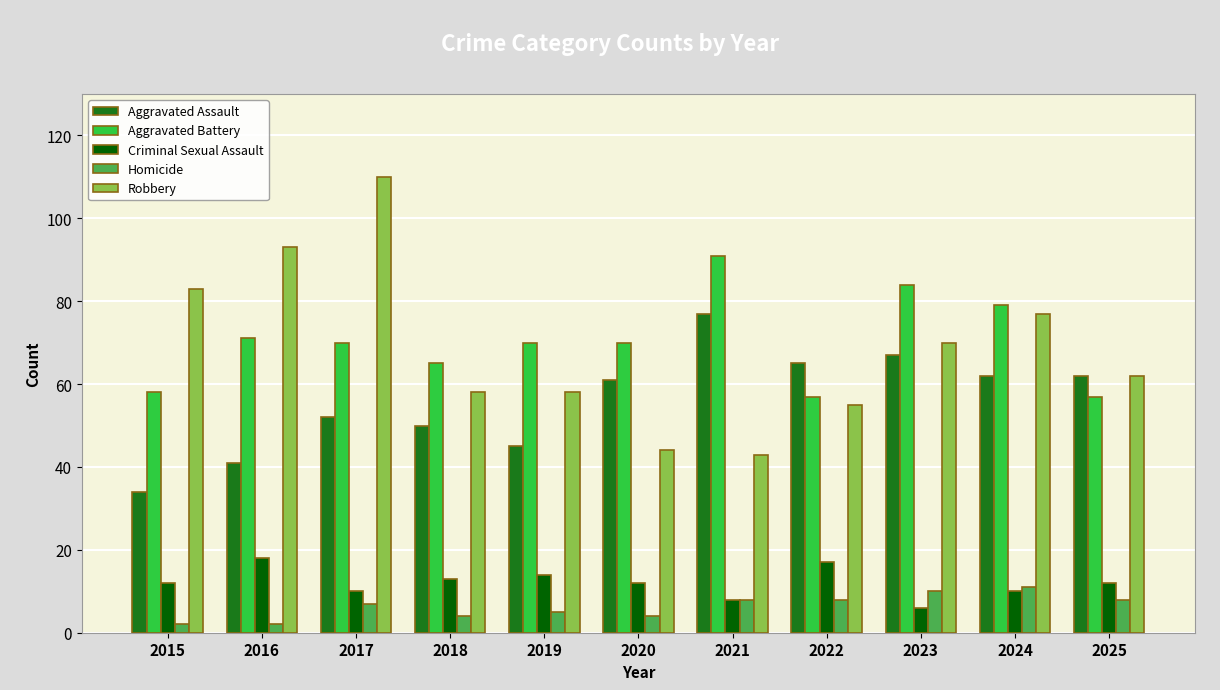

Is it true that Aggravated Battery equals 120 at 2020?

False